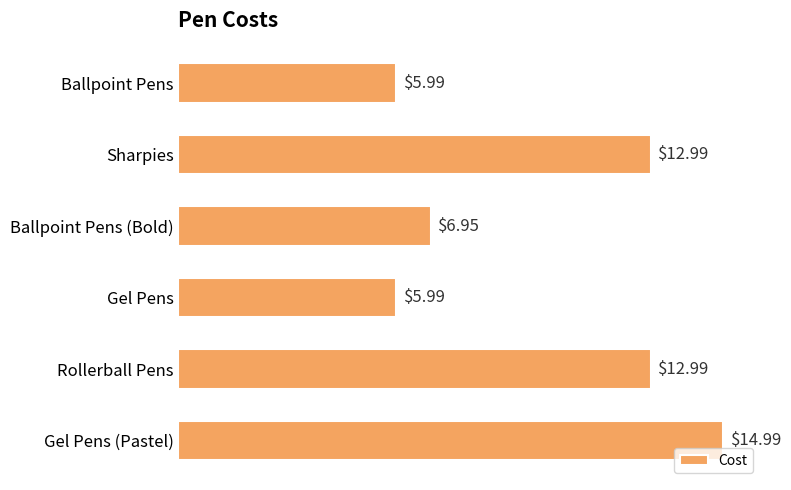

What is the label of the 4th bar from the top?

Gel Pens